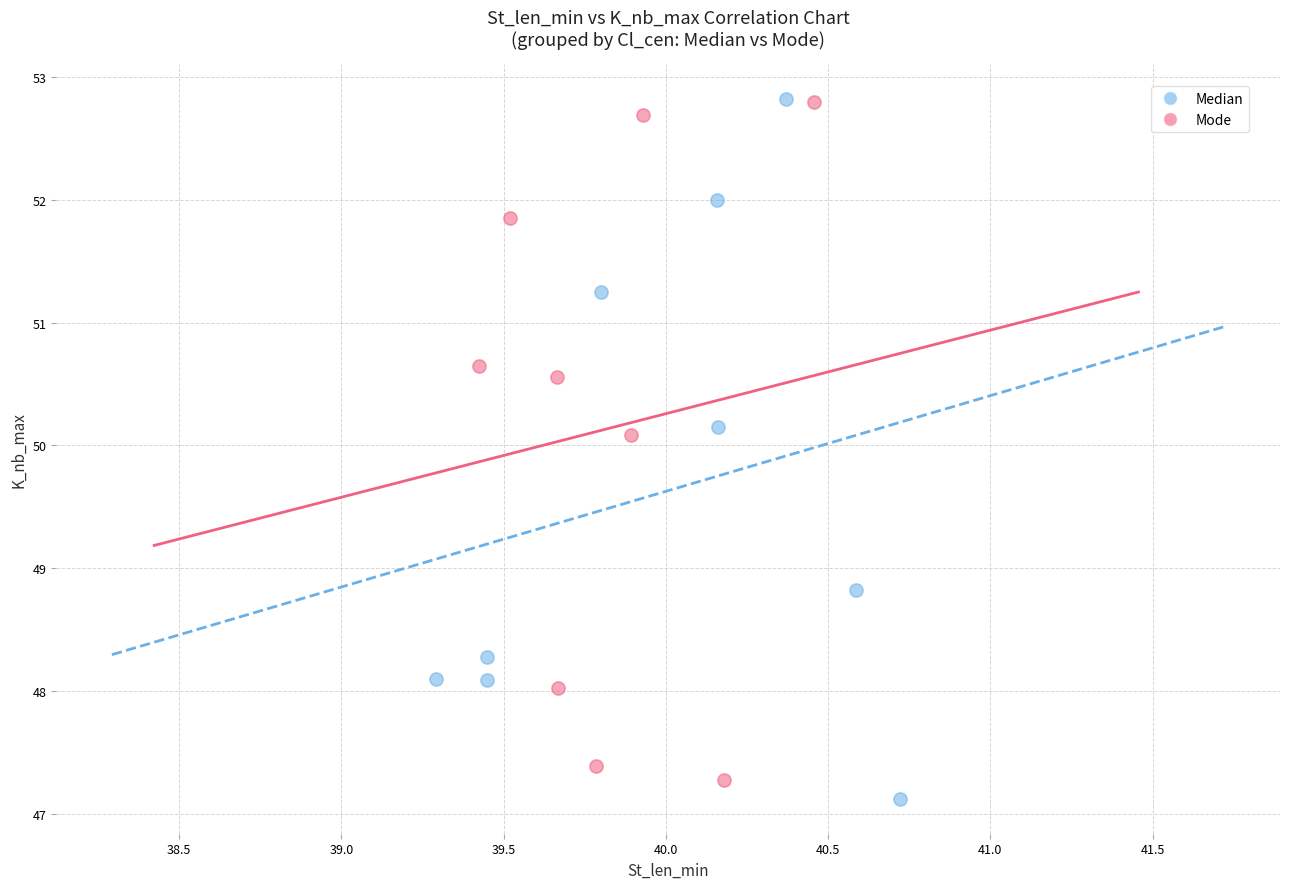

What are all the series names shown in the legend?

Median, Mode